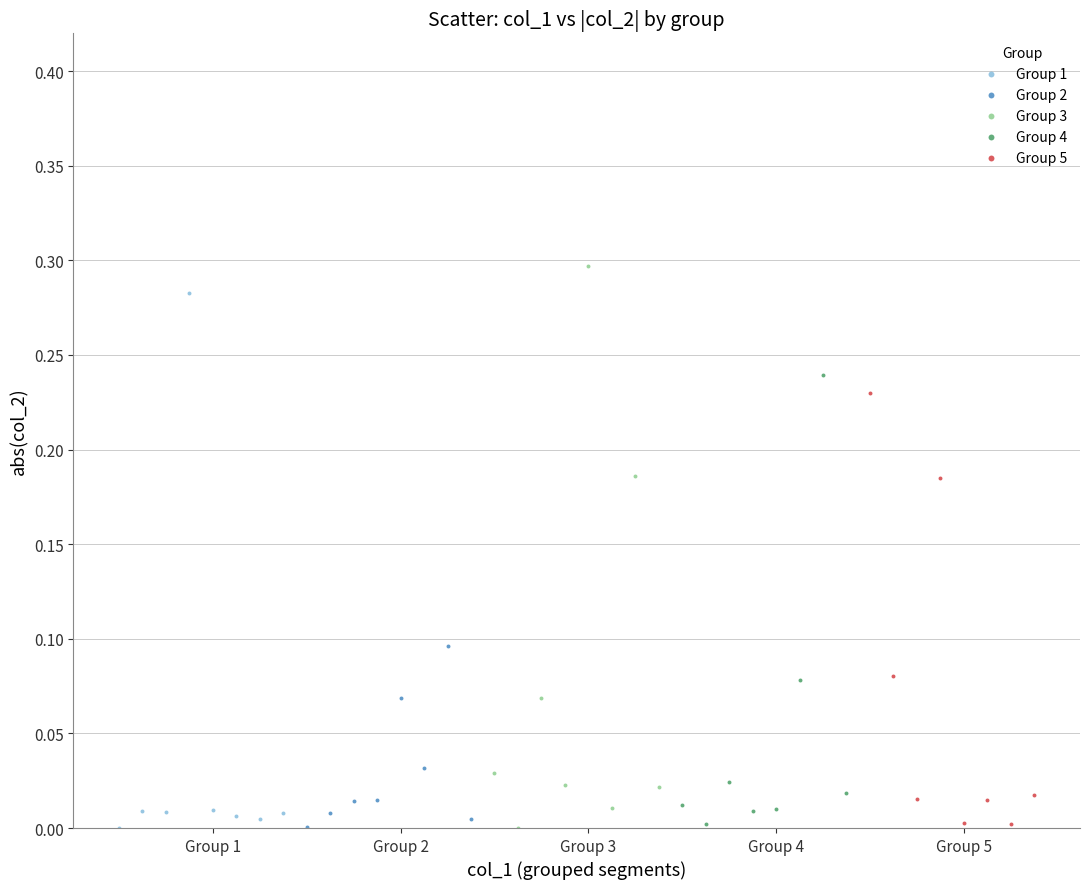

What are all the series names shown in the legend?

Group 1, Group 2, Group 3, Group 4, Group 5